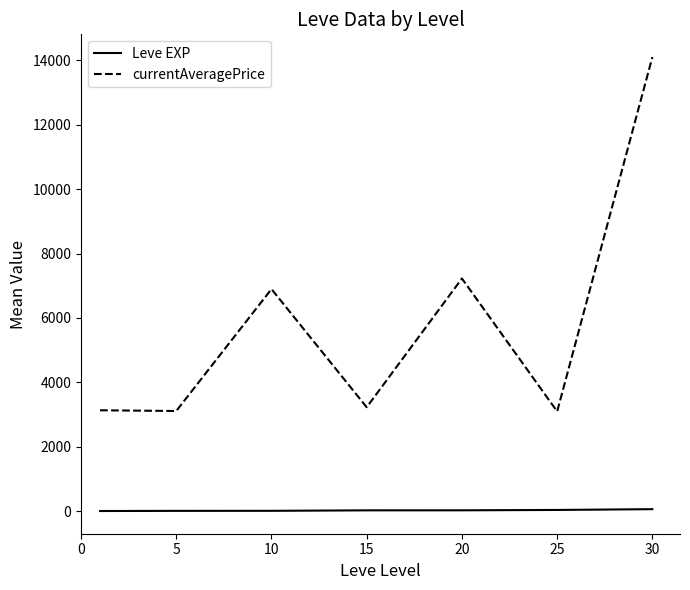

What is the difference between the maximum and minimum values in the currentAveragePrice series?

11009.7